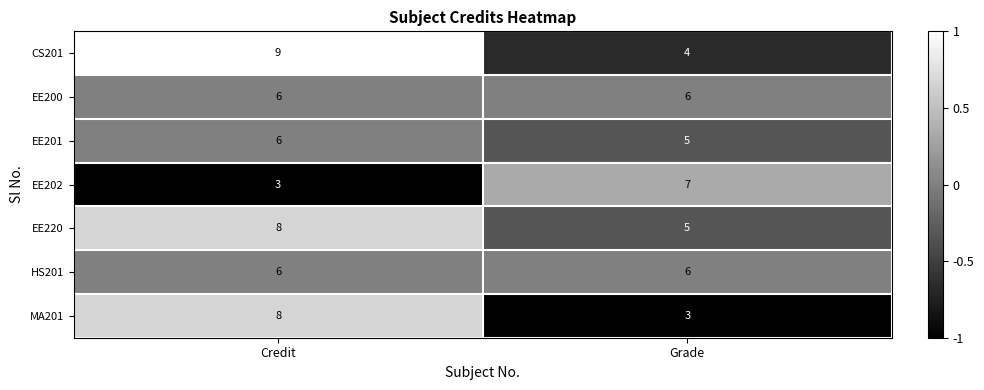

How many categories are shown in the chart?

2